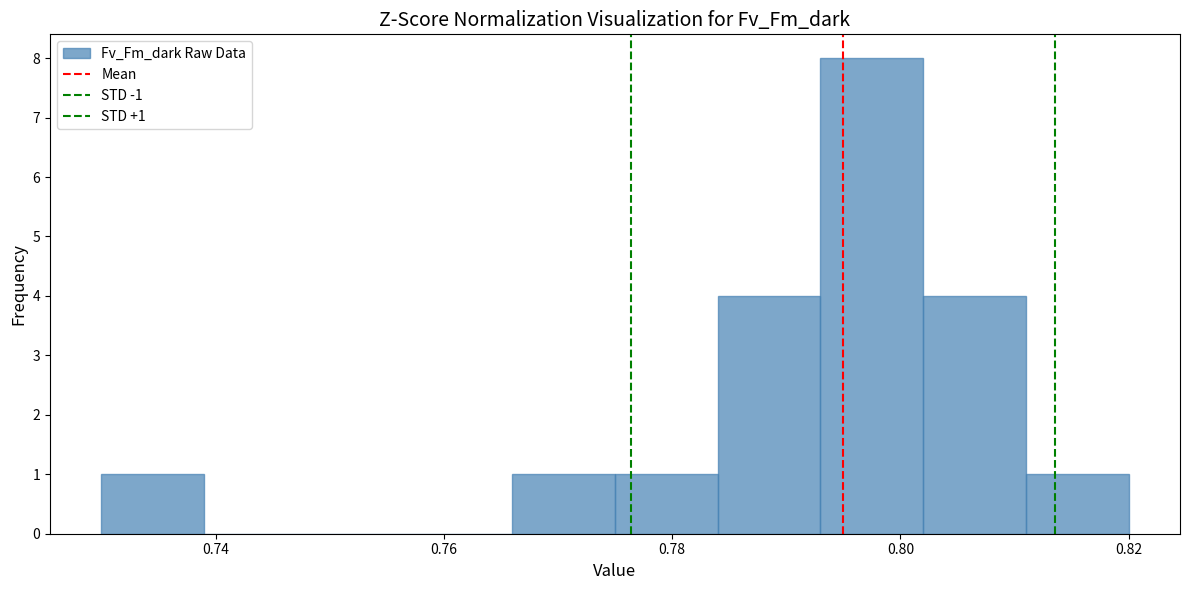

Over which range of the x-axis is the bar tallest?

0.793 to 0.802